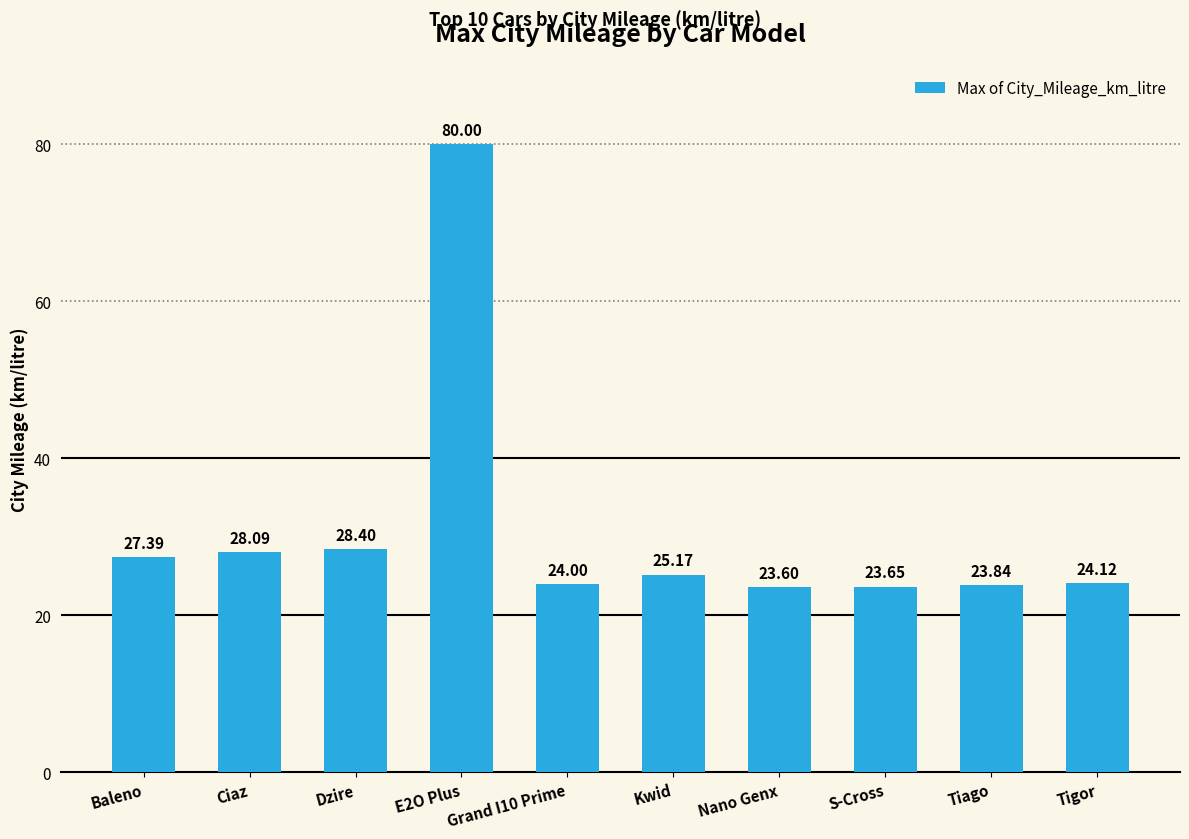

What is the label of the 6th bar from the left?

Kwid